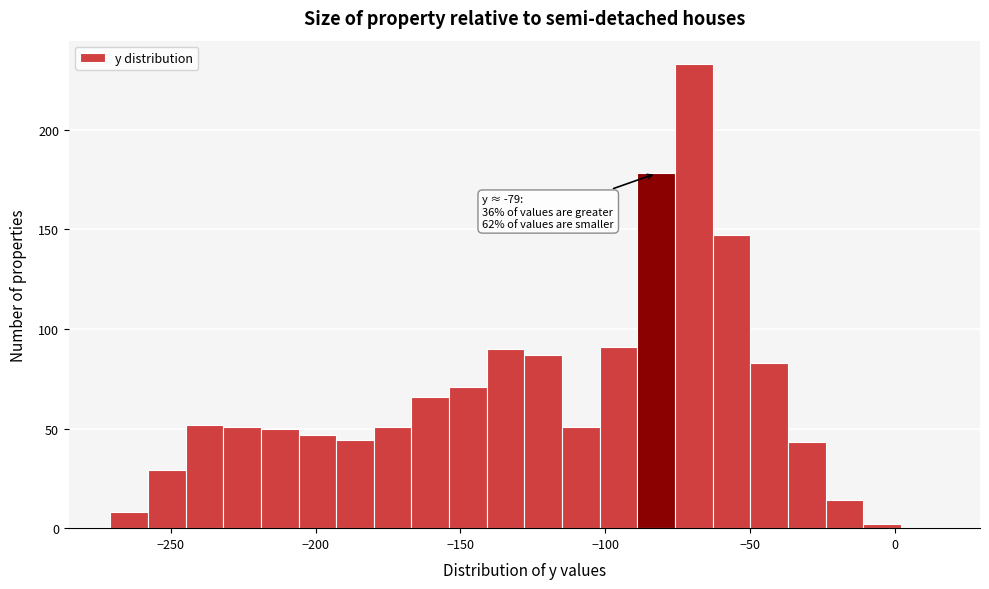

Around what value on the x-axis is the tallest bar? Give the approximate position of its centre, as read against the axis.

-70